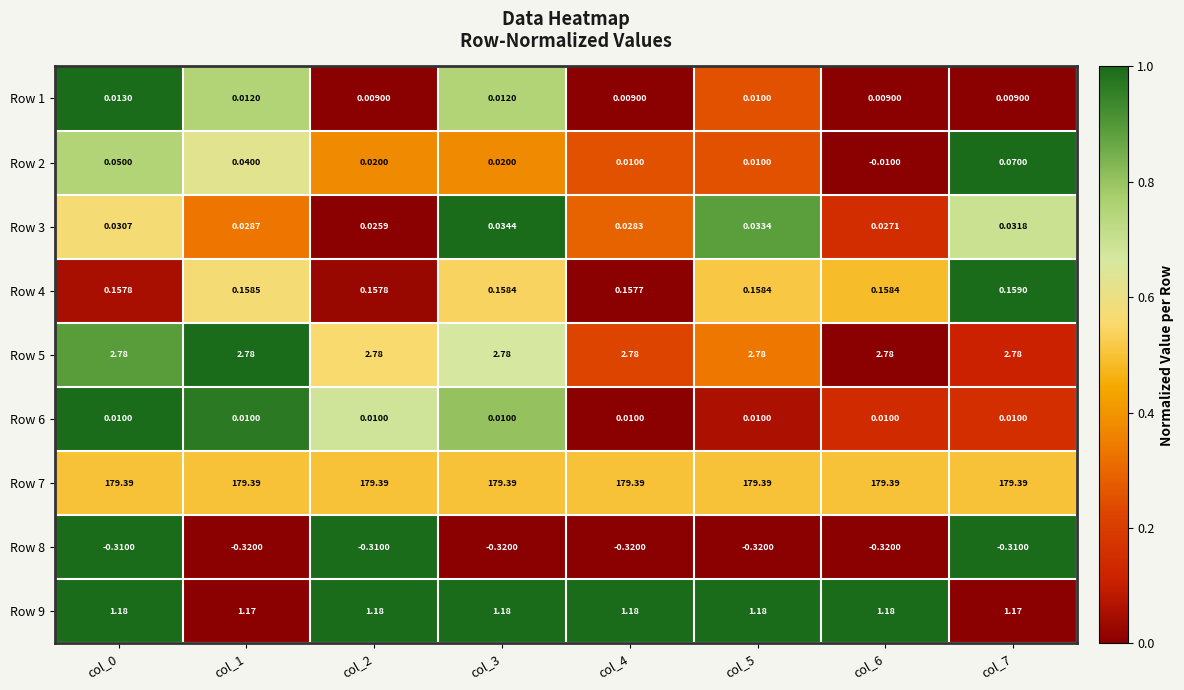

What is the total value across all series at col_3?

183.3